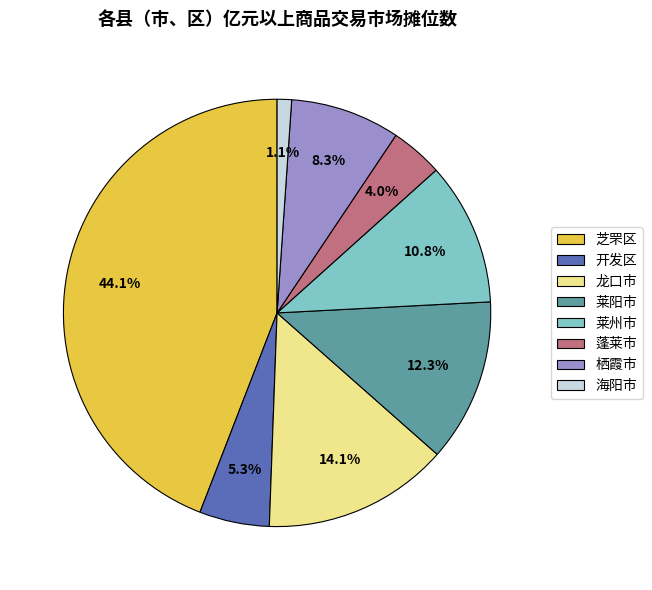

Approximately how many times larger is the value at 蓬莱市 compared to 海阳市?

3.6